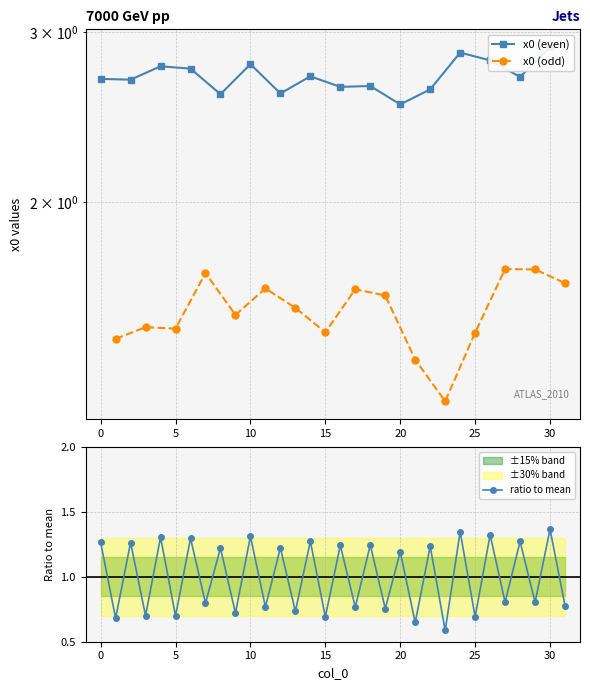

Reading left to right, list all the values displayed in this chart.

0=1.3	1=0.7	2=1.3	3=0.7	4=1.3	5=0.7	6=1.3	7=0.8	8=1.2	9=0.7	10=1.3	11=0.8	12=1.2	13=0.7	14=1.3	15=0.7	16=1.2	17=0.8	18=1.2	19=0.8	20=1.2	21=0.6	22=1.2	23=0.6	24=1.3	25=0.7	26=1.3	27=0.8	28=1.3	29=0.8	30=1.4	31=0.8